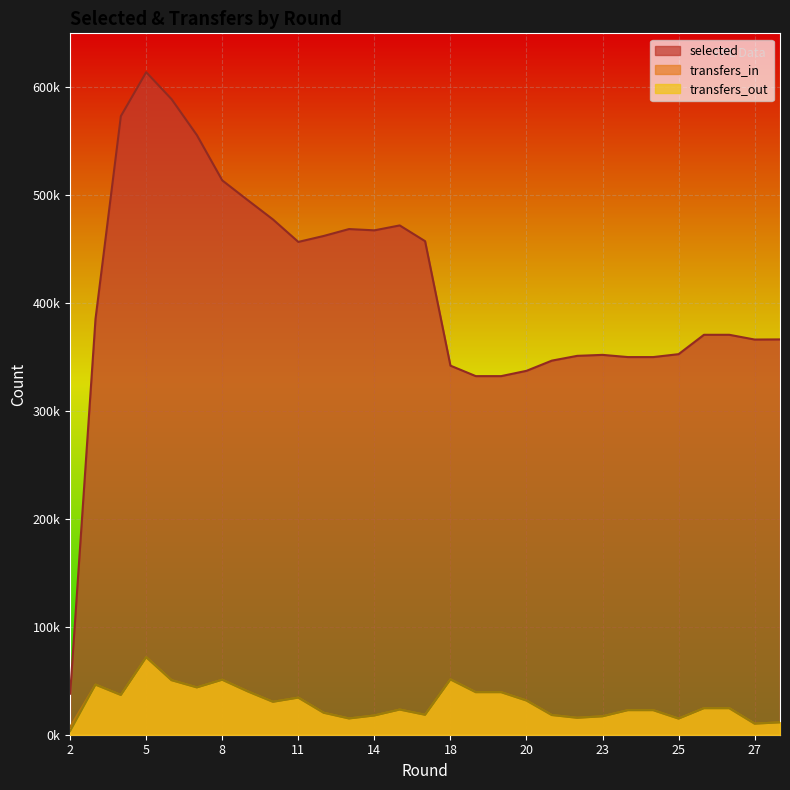

Which category has the lowest value in the selected series?

2